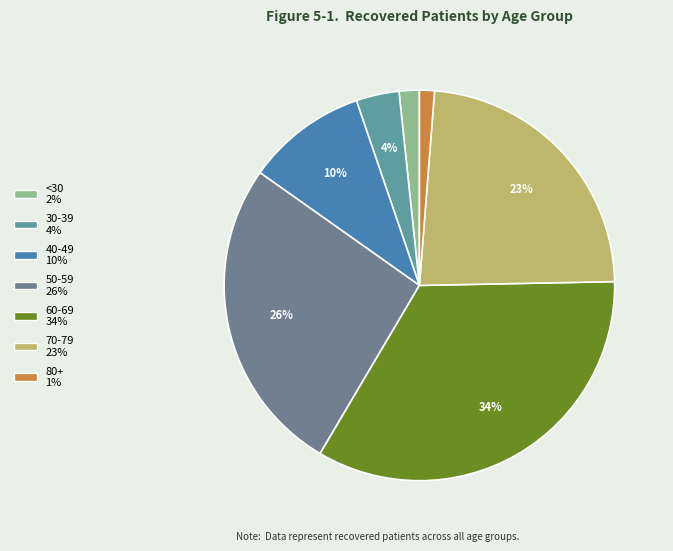

Is there any slice that represents more than half of the pie?

No